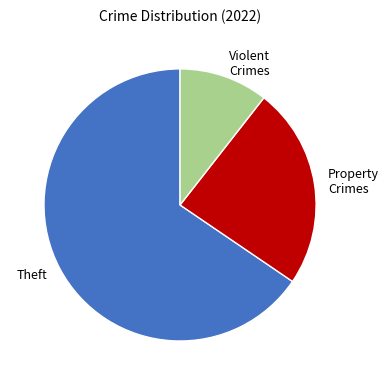

Does Property Crimes represent more than half of the total?

No